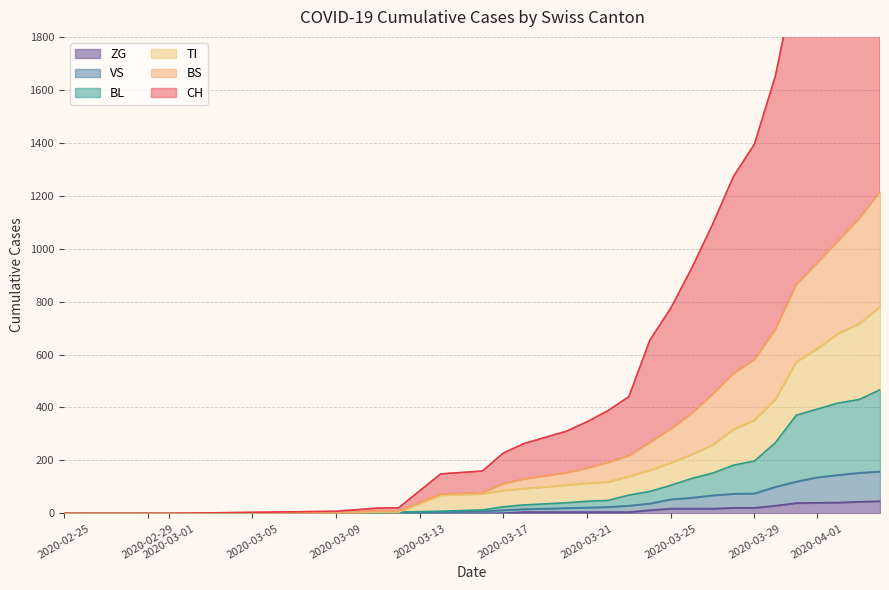

Reading left to right, transcribe all the data shown in this chart.

CH: 0	0	0	4	5	8	20	21	149	160	228	264	310	346	388	441	654	775	926	1092	1273	1395	1652	2034	2234	2520	2713	2968
BS: 0	0	0	2	2	3	9	9	73	78	112	130	153	171	192	218	268	319	378	450	529	581	695	865	946	1030	1114	1215
TI: 0	0	0	2	2	3	5	5	69	74	87	94	107	114	119	140	163	191	223	259	318	353	432	573	623	680	717	781
BL: 0	0	0	2	2	3	5	5	8	13	25	32	40	46	49	69	83	106	132	152	182	198	267	371	394	417	430	467
VS: 0	0	0	2	2	2	3	3	6	8	12	16	20	22	24	29	37	53	59	68	74	75	100	120	136	145	153	158
ZG: 0	0	0	0	0	0	0	0	0	0	1	5	5	5	5	5	12	18	18	18	21	21	29	39	40	41	44	46